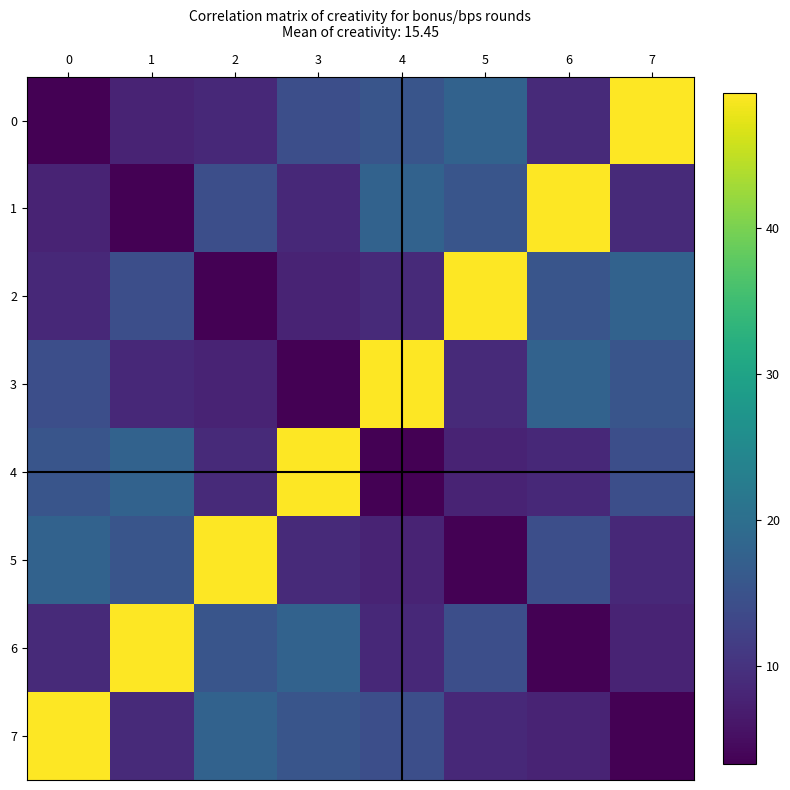

How many distinct data groups are displayed?

8